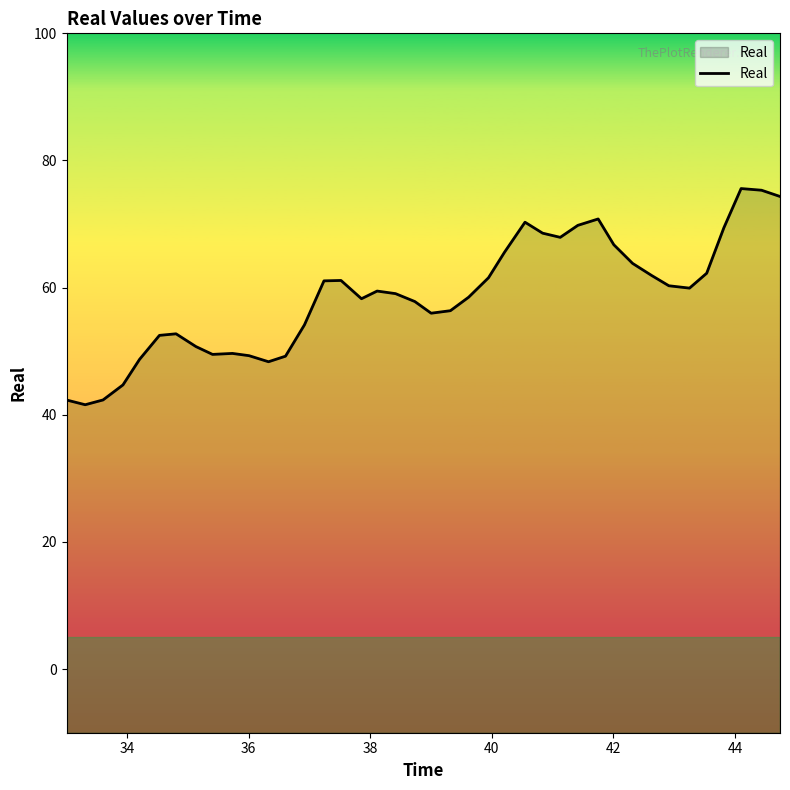

What is the maximum value shown in the chart?

75.6